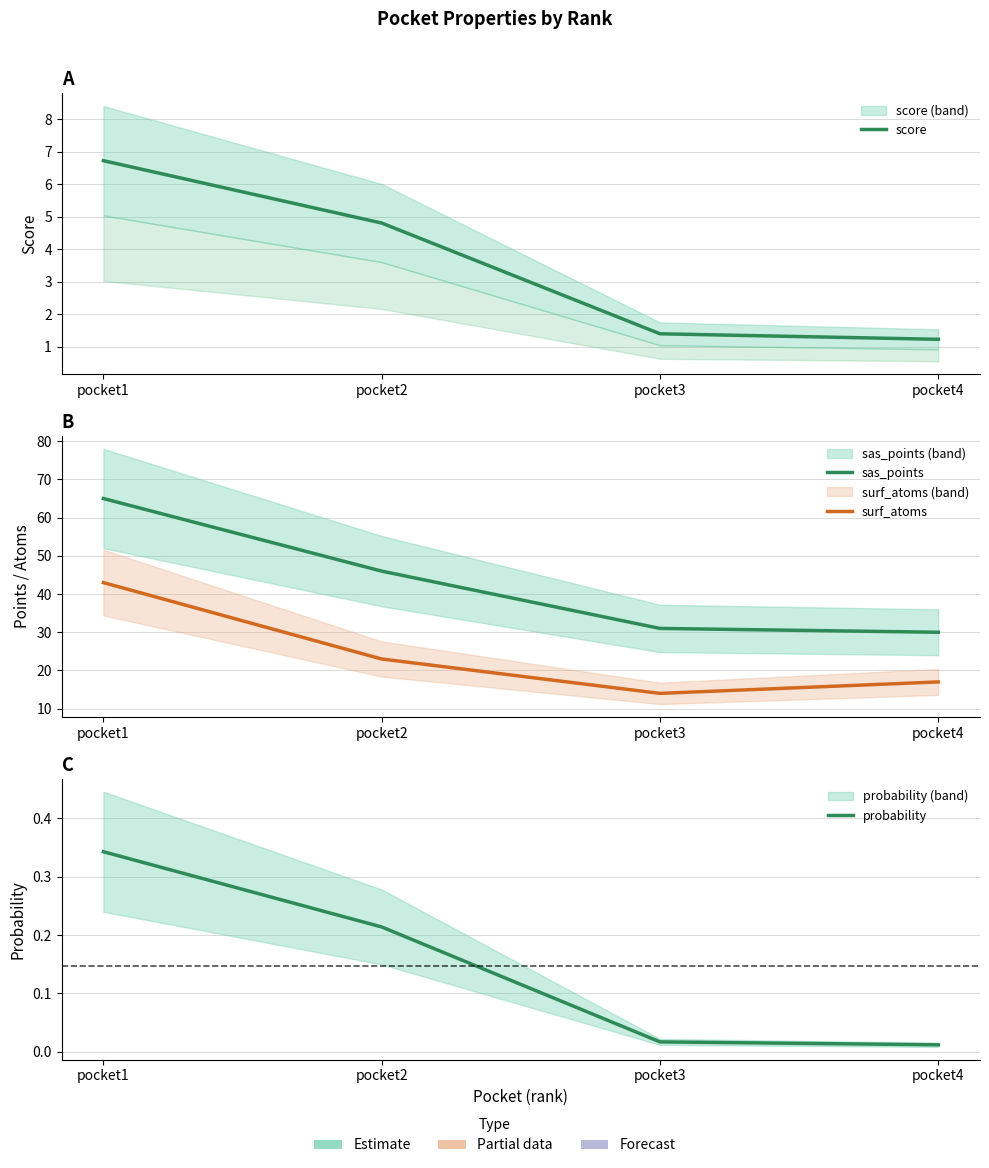

Reading right to left, extract all data points from this chart.

score: pocket4=1.2	pocket3=1.4	pocket2=4.8	pocket1=6.7
sas_points: pocket4=30.0	pocket3=31.0	pocket2=46.0	pocket1=65.0
surf_atoms: pocket4=17.0	pocket3=14.0	pocket2=23.0	pocket1=43.0
probability: pocket4=0.0	pocket3=0.0	pocket2=0.2	pocket1=0.3